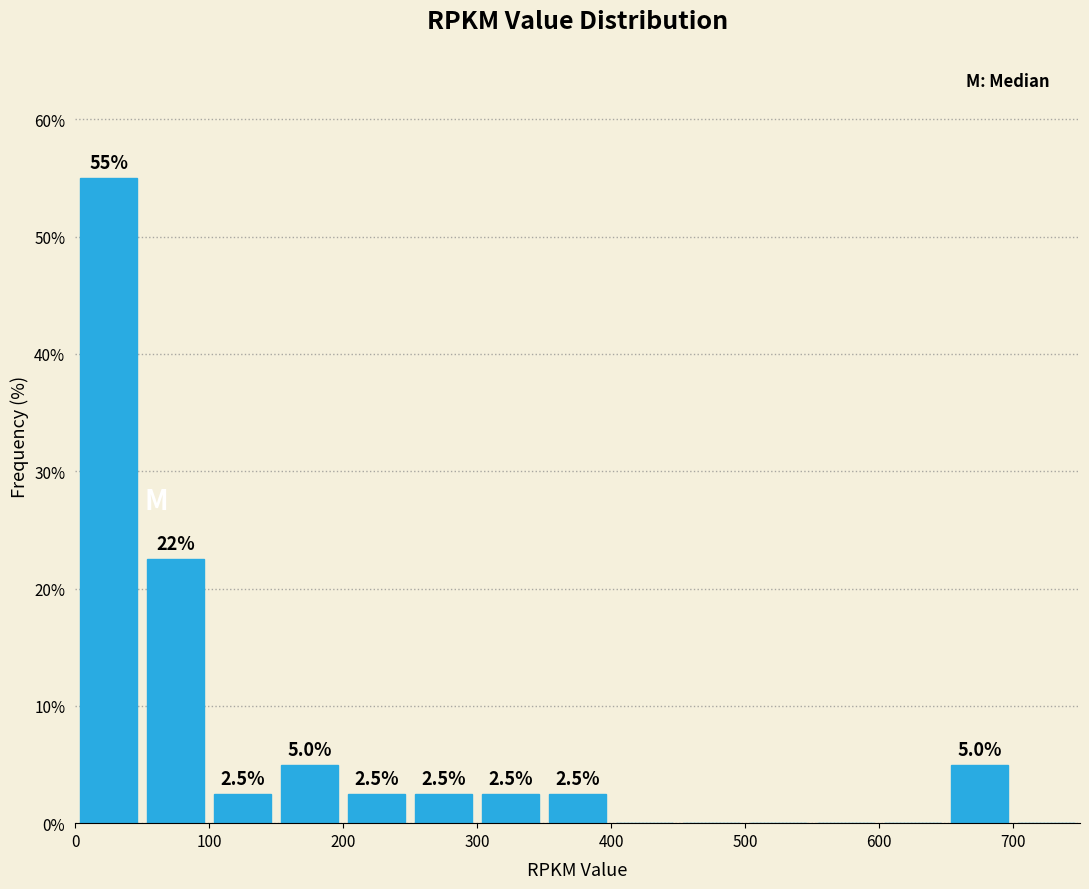

Over which range of the x-axis is the bar tallest?

0 to 50